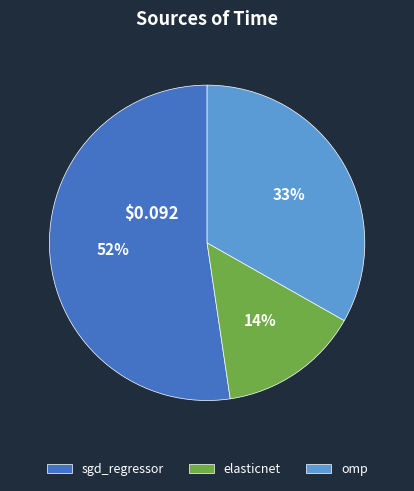

The elasticnet slice represents 1% of the pie. True or false?

False